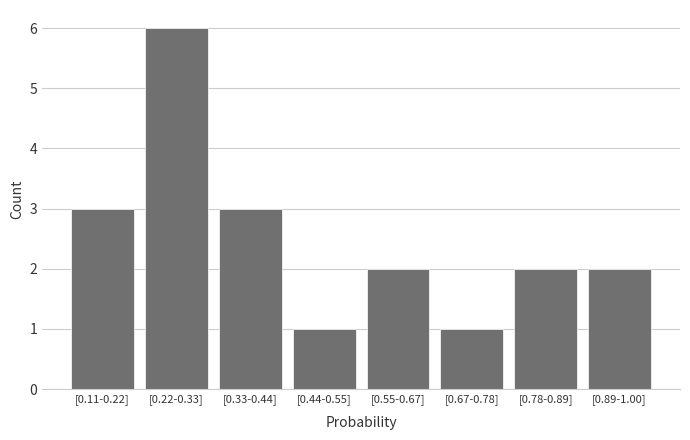

Reading left to right, extract all data points from this chart.

[0.11-0.22]=3	[0.22-0.33]=6	[0.33-0.44]=3	[0.44-0.55]=1	[0.55-0.67]=2	[0.67-0.78]=1	[0.78-0.89]=2	[0.89-1.00]=2